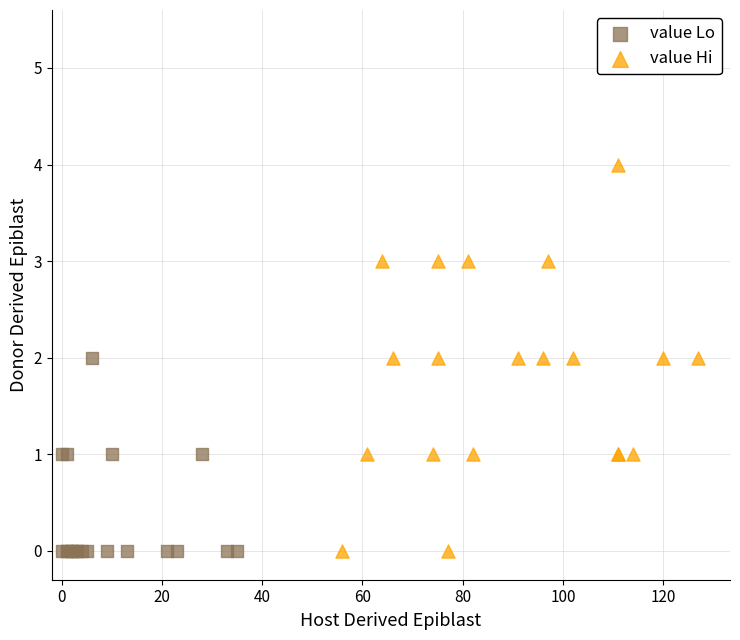

Which series has the widest spread of Y values?

value Hi